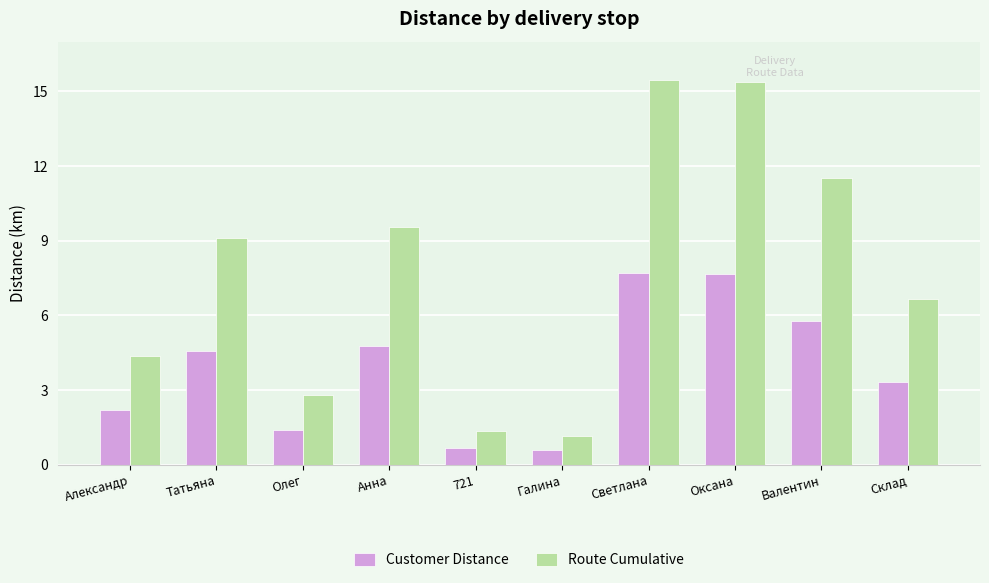

The value of Route Cumulative at 721 is 2.2. True or false?

False